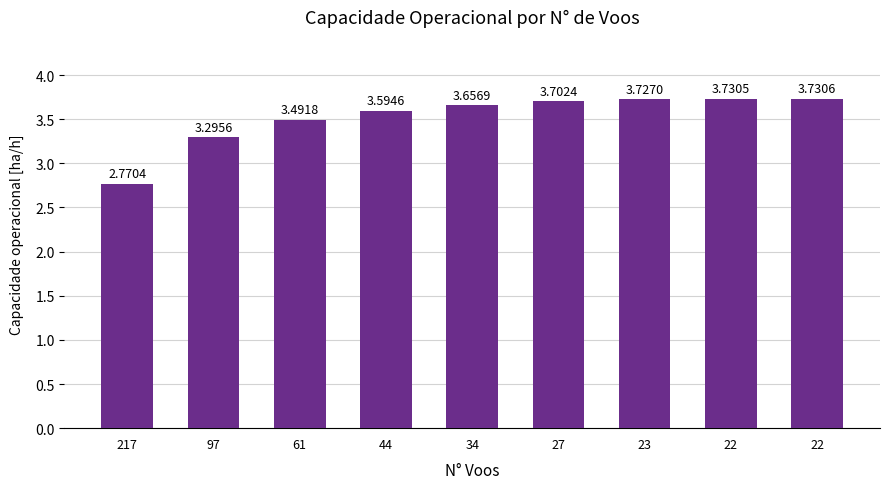

How many categories are shown in the chart?

9